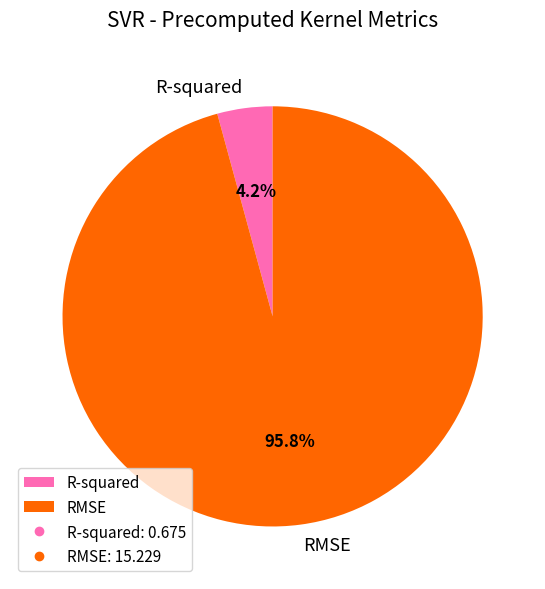

To the nearest percent, what is the difference between the largest and smallest slice percentages?

92%